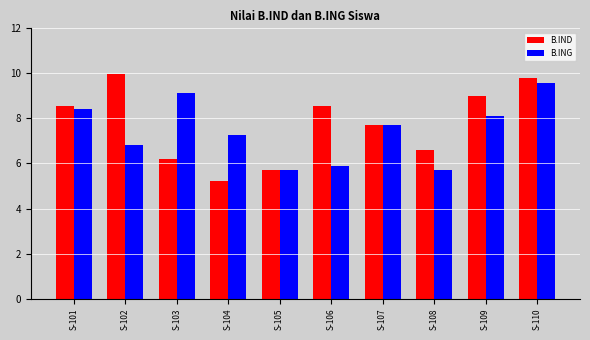

What is the value of the B.IND bar at the 7th from the left?

7.7